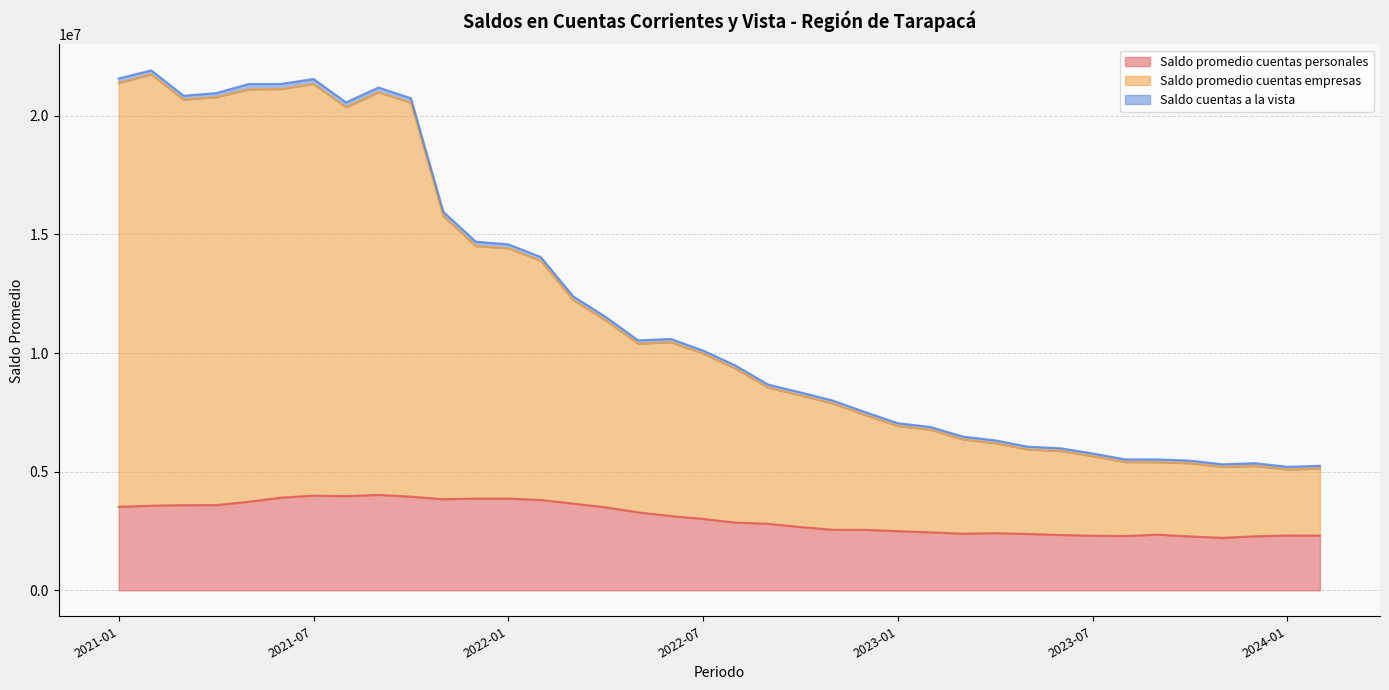

At which label does Saldo promedio cuentas empresas reach its peak?

2021-02